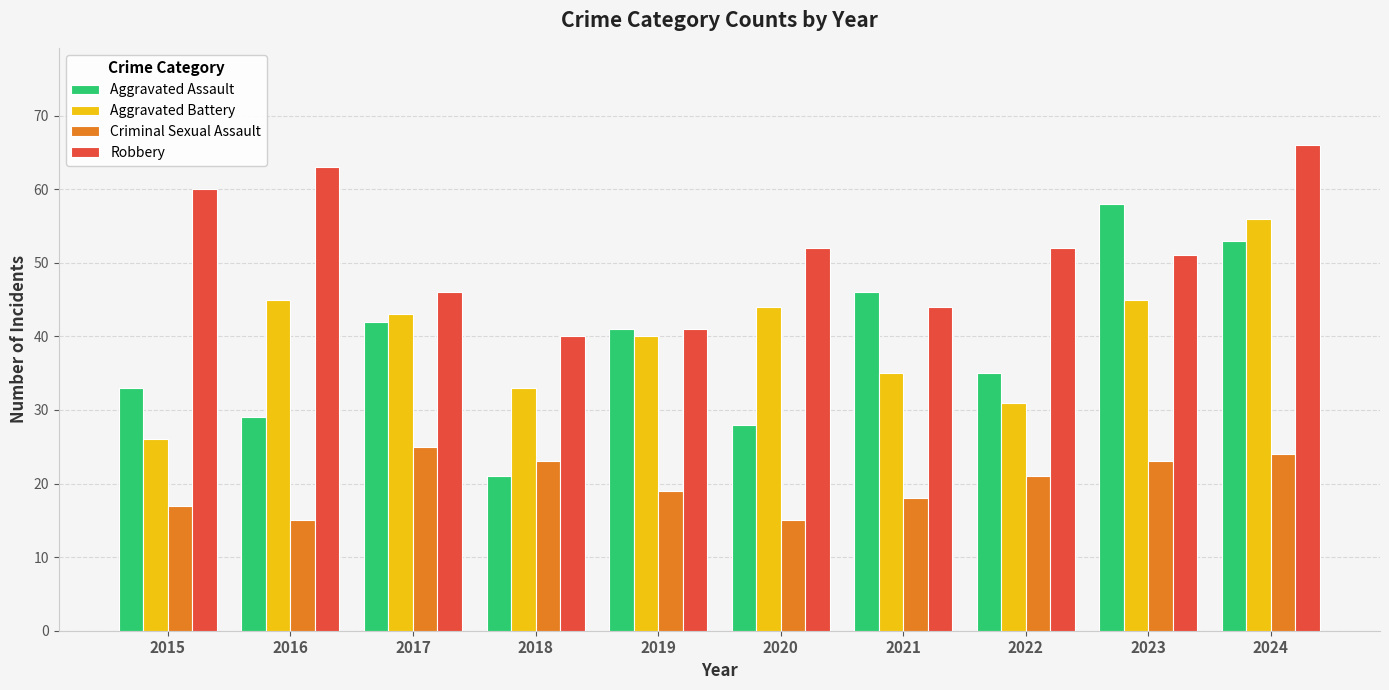

Which category has the lowest value in the Aggravated Battery series?

2015